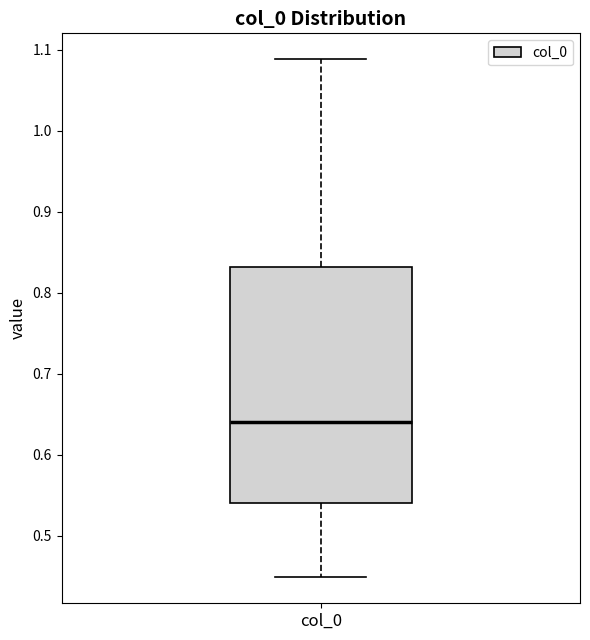

Transcribe this box plot: give where the median line is, the range the box spans, and where the two whiskers end, as read against the y-axis. The values are not printed on the chart, so give them approximately, as read against the axis.

median 0.64, box 0.54 to 0.83, whiskers 0.45 to 1.09